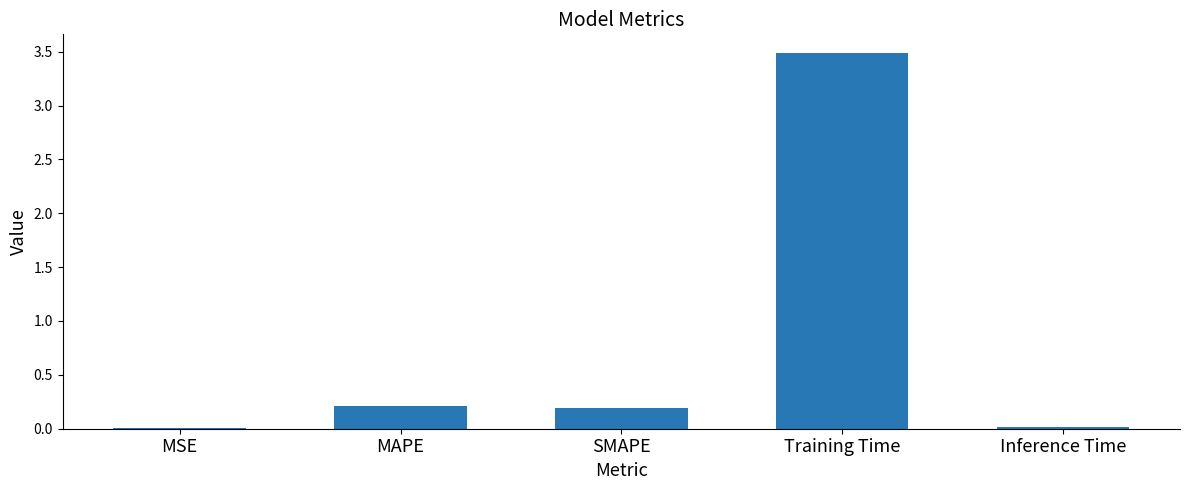

What is the sum of the values at SMAPE and Inference Time?

0.2